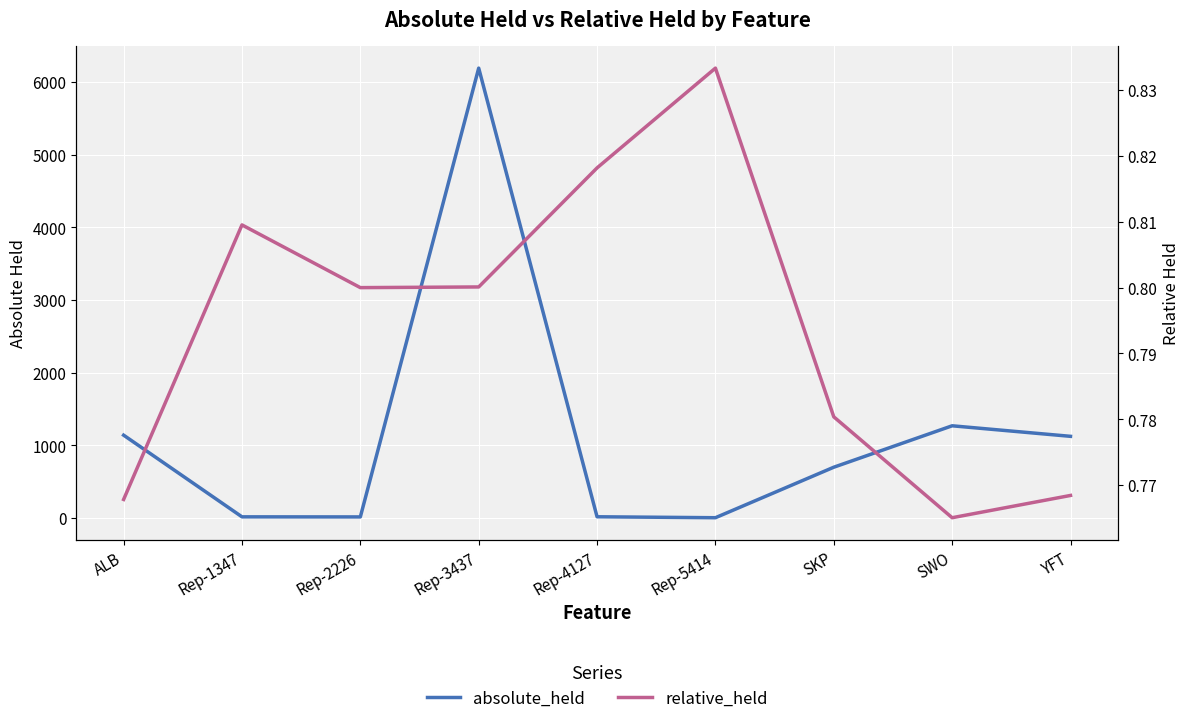

Is the value of absolute_held at Rep-2226 greater than the value of relative_held at Rep-5414?

Yes